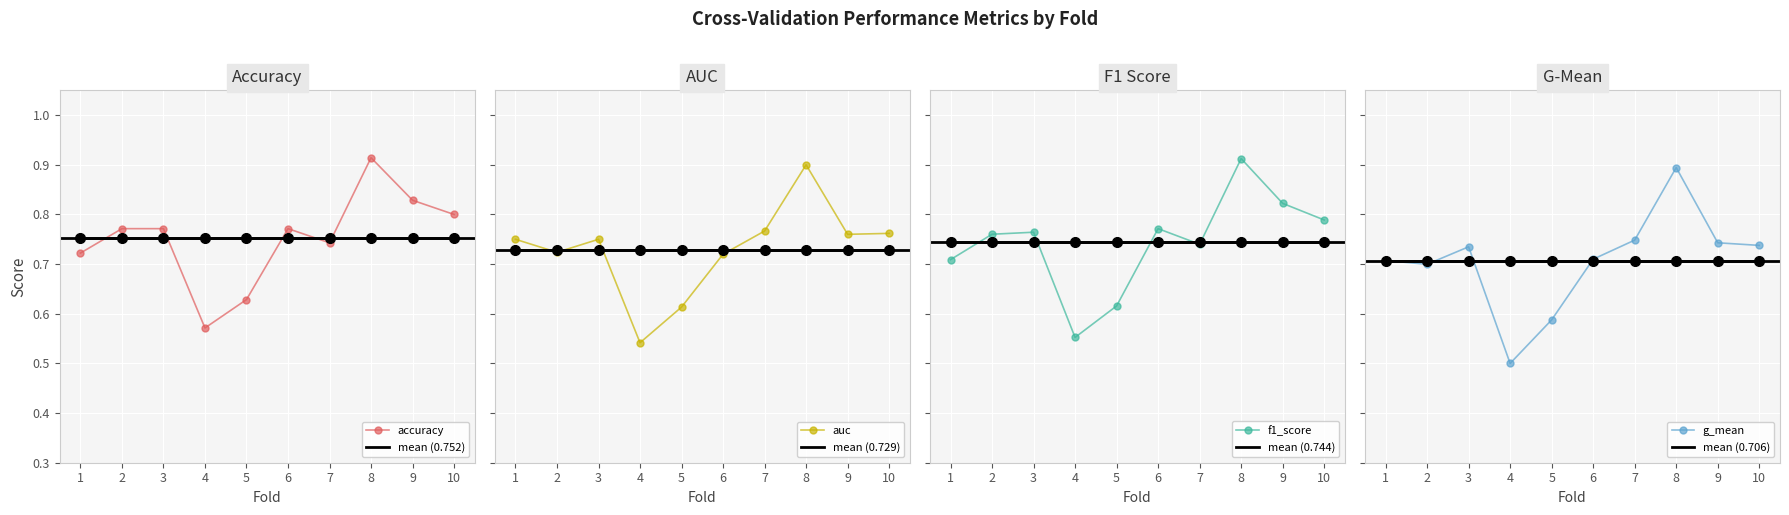

How many interior local peaks does the accuracy series have?

2